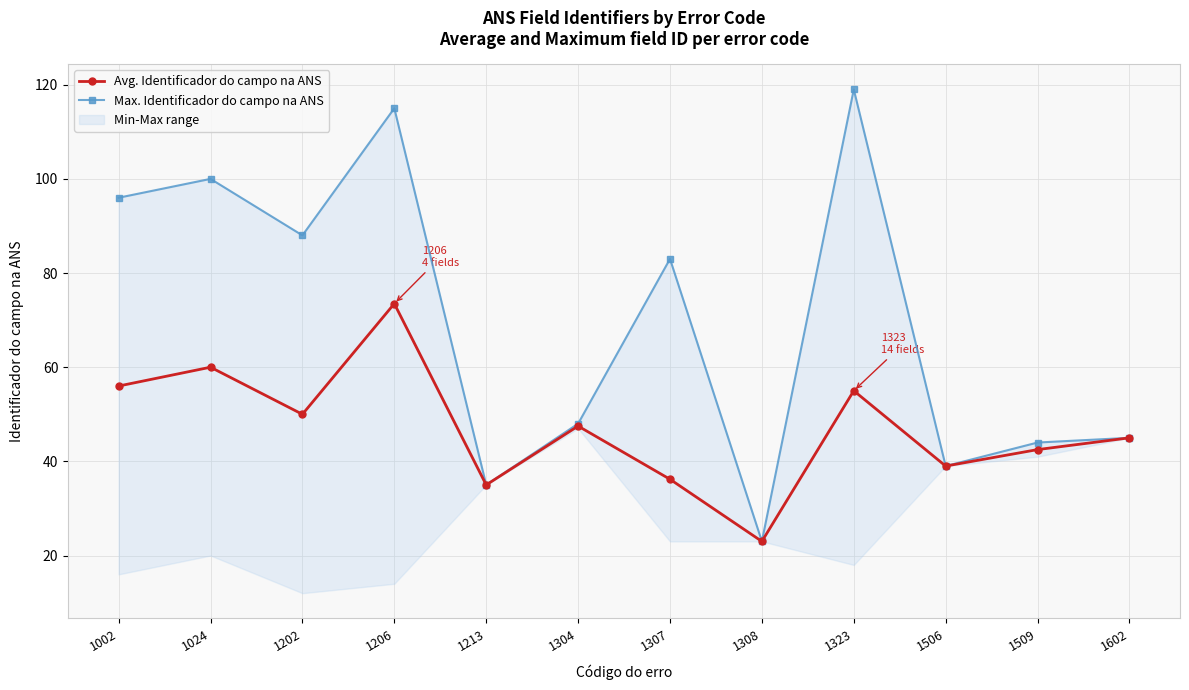

What are all the series names shown in the legend?

Avg. Identificador do campo na ANS, Max. Identificador do campo na ANS